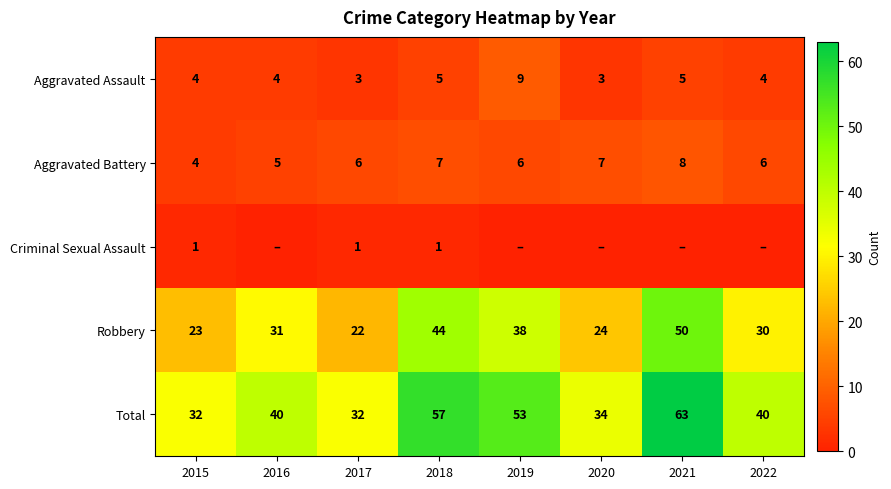

True or false: Robbery has a value of 88 at 2021.

False